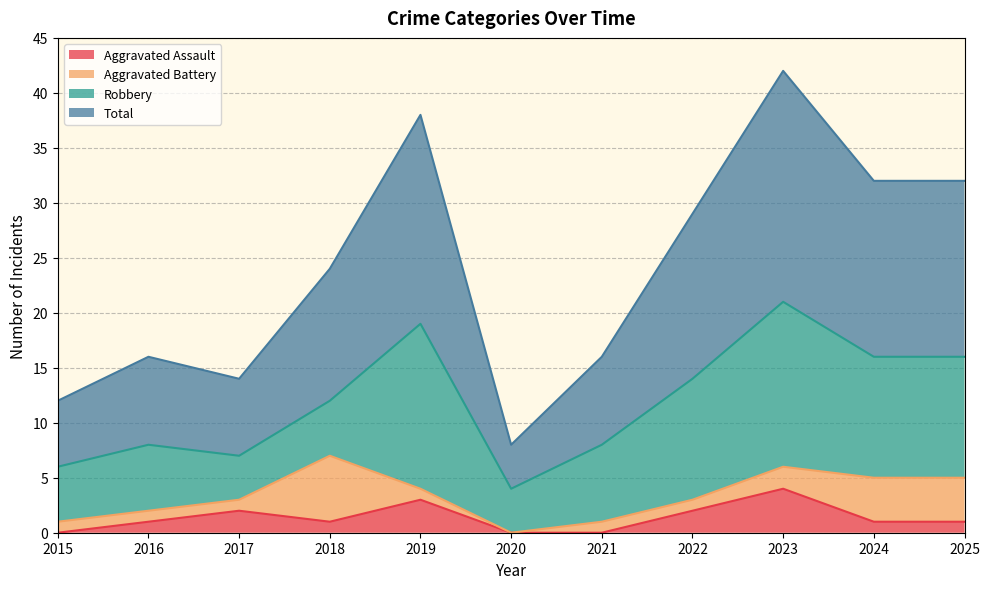

At how many categories does at least one series exceed 17?

6